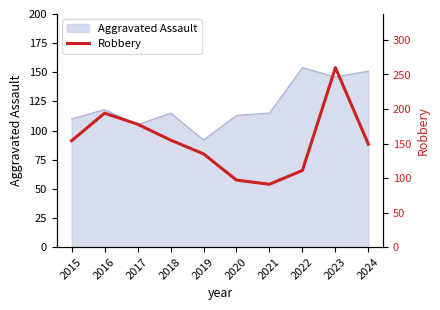

Where is the first local minimum?

2021